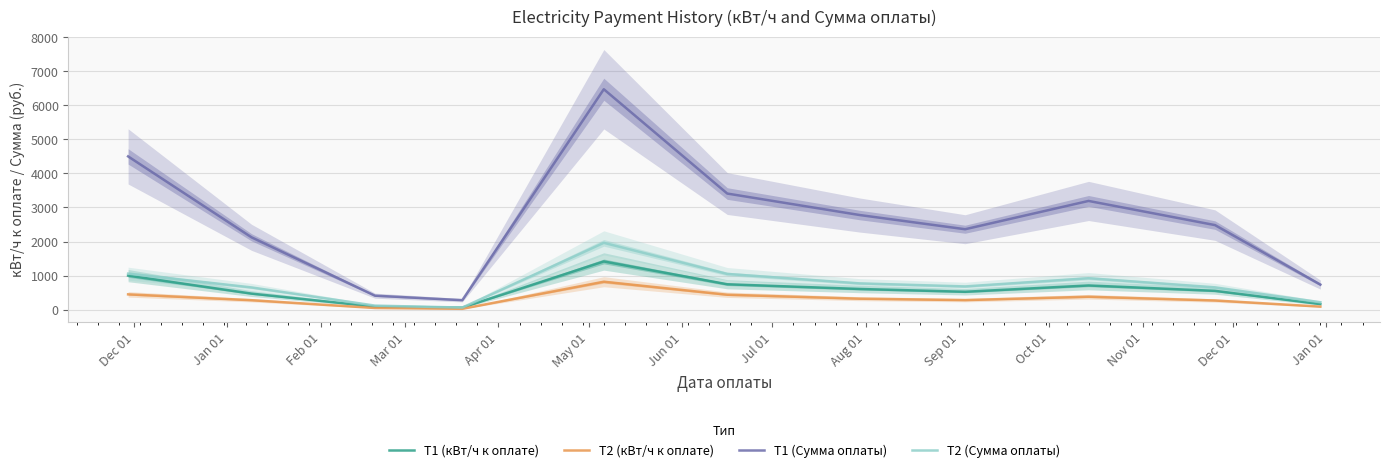

What is the maximum value for Т2 (кВт/ч к оплате)?

821.0